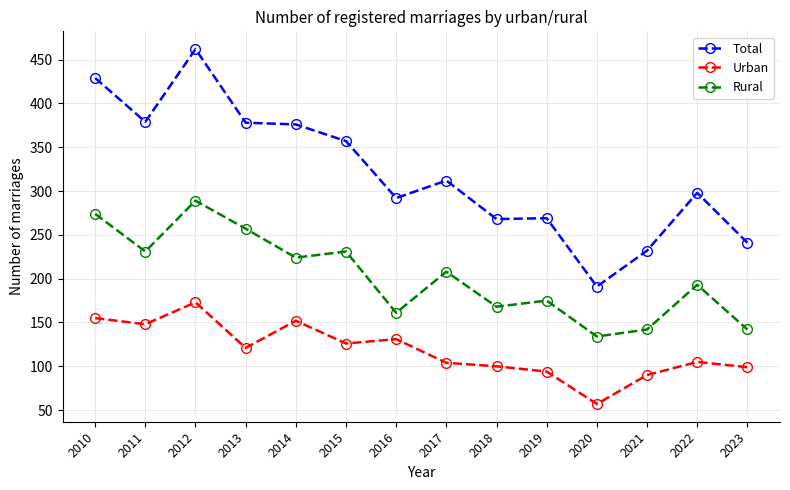

What is the difference between the highest and lowest values at 2014?

224